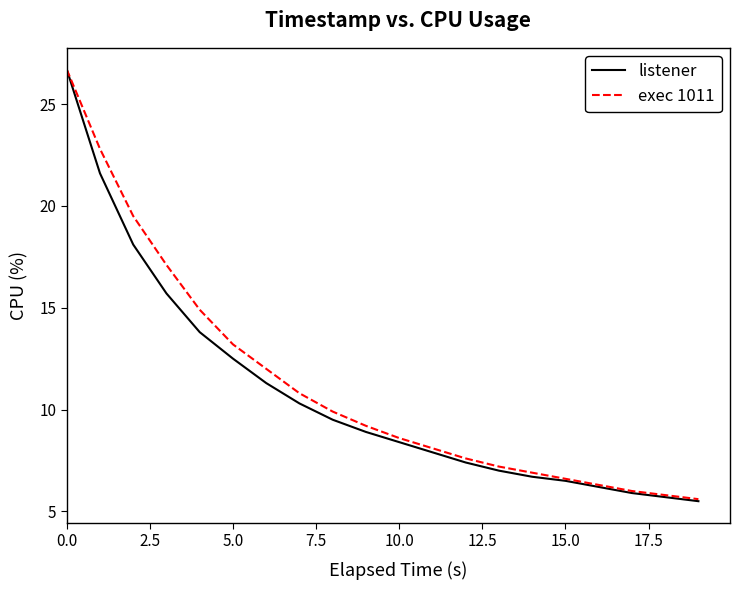

Which series has the widest spread of values?

listener